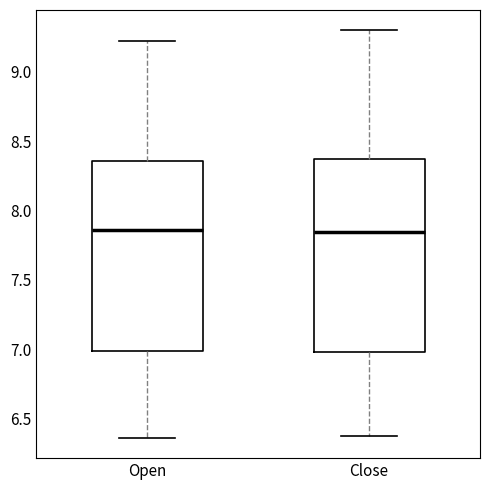

Reading left to right, transcribe this box plot: for each box, give where its median line is, the range the box spans, and where its two whiskers end, as read against the y-axis. The values are not printed on the chart, so give them approximately, as read against the axis.

Open: median 7.85, box 7.00 to 8.35, whiskers 6.35 to 9.20
Close: median 7.85, box 7.00 to 8.35, whiskers 6.35 to 9.30